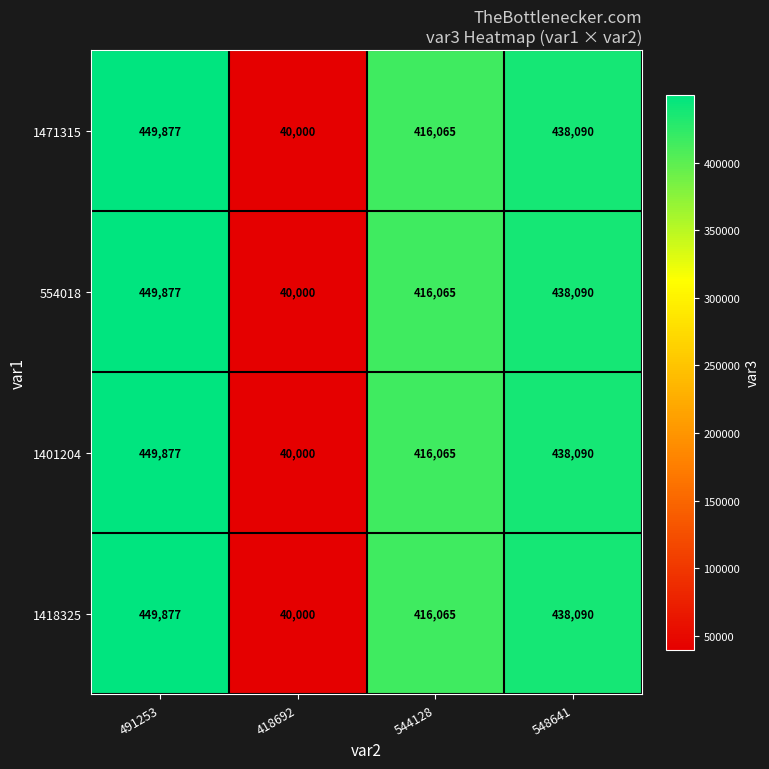

How many distinct data groups are displayed?

4